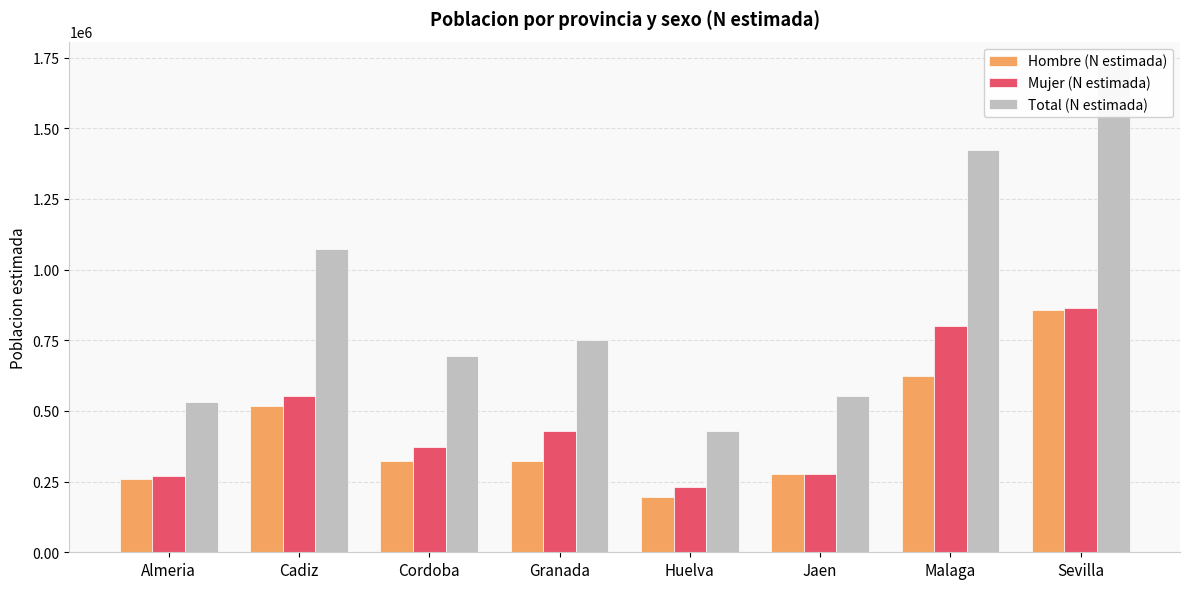

Does the chart contain stacked bars?

No